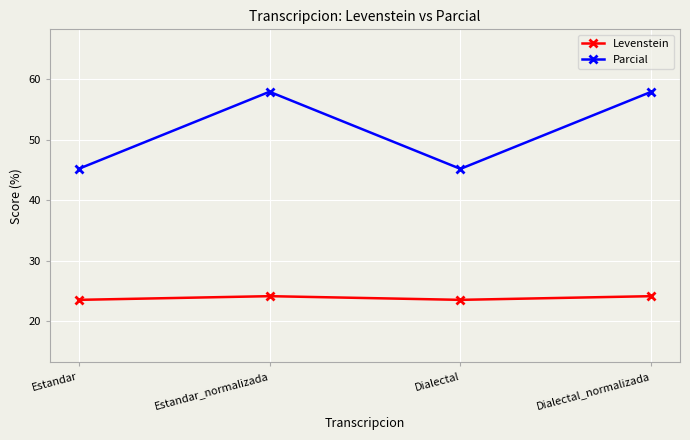

Reading left to right, transcribe all the data shown in this chart.

Levenstein: Estandar=23.5	Estandar_normalizada=24.1	Dialectal=23.5	Dialectal_normalizada=24.1
Parcial: Estandar=45.2	Estandar_normalizada=57.9	Dialectal=45.2	Dialectal_normalizada=57.9